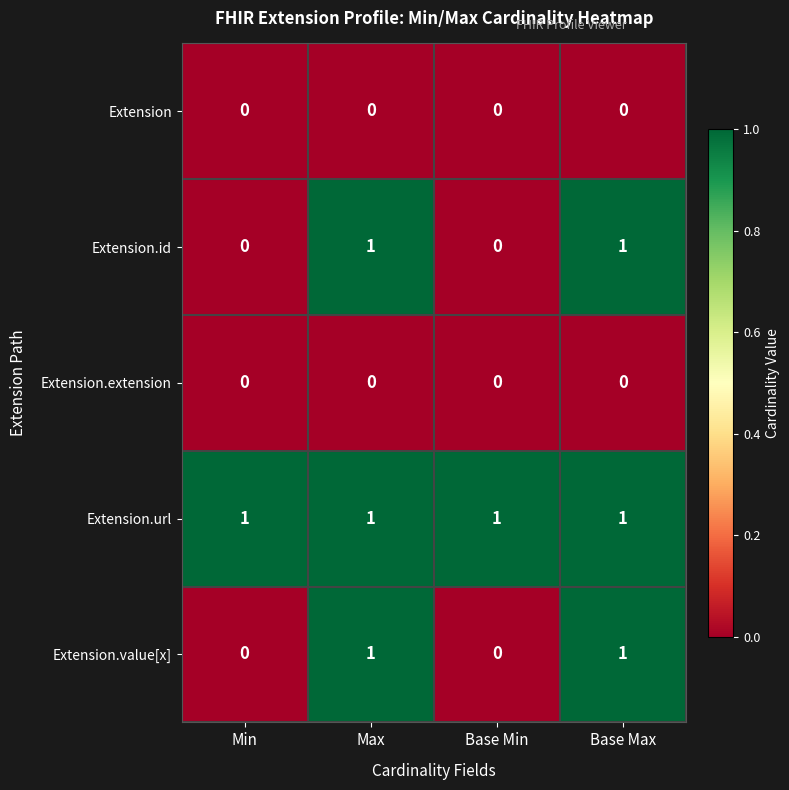

What is the sum of all Extension.url values?

4